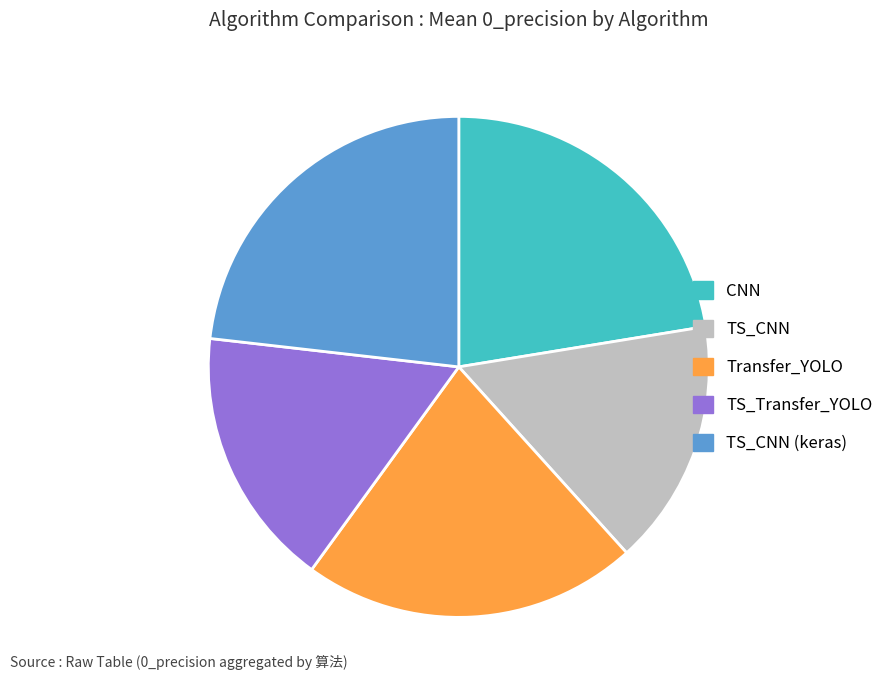

How many segments does this pie chart have?

5